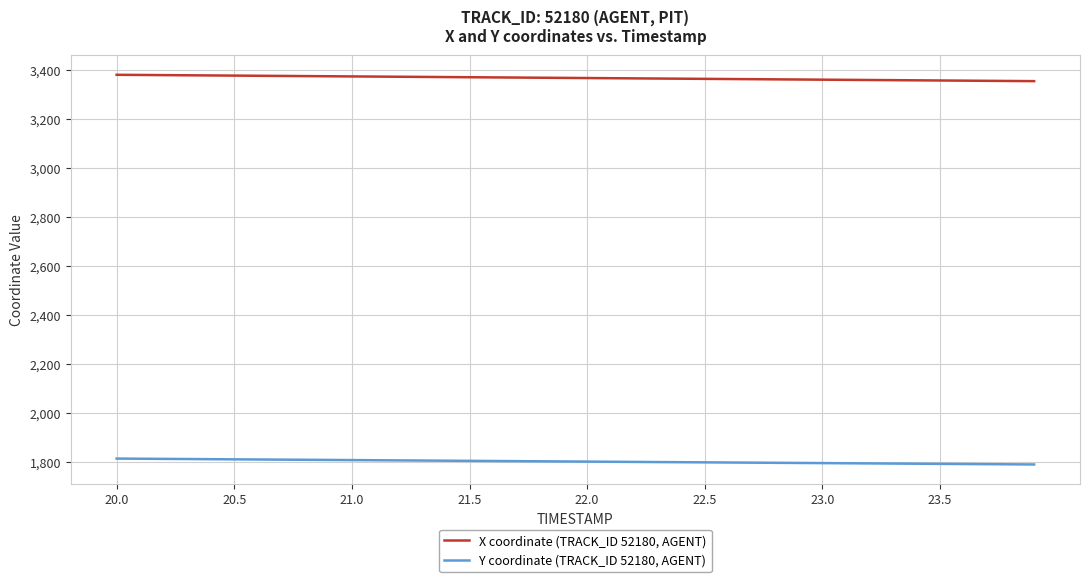

Which series has the largest total across all categories?

X coordinate (TRACK_ID 52180, AGENT)